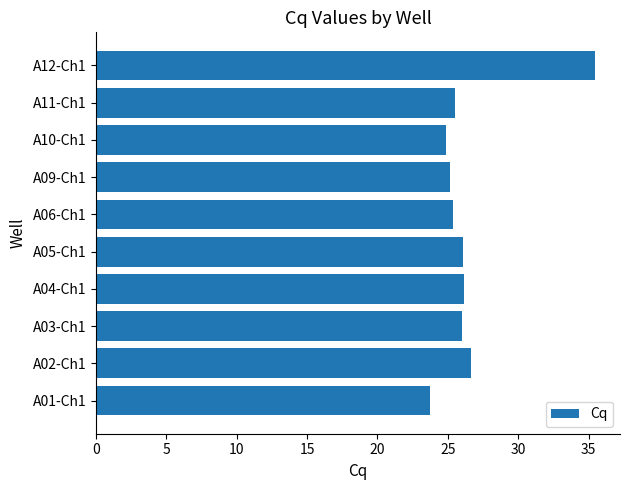

How many categories are shown in the chart?

10